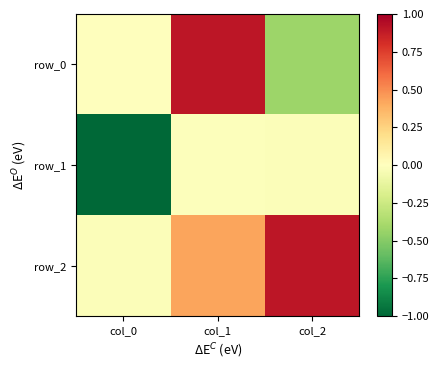

How many values in the row_2 series are below 0?

1